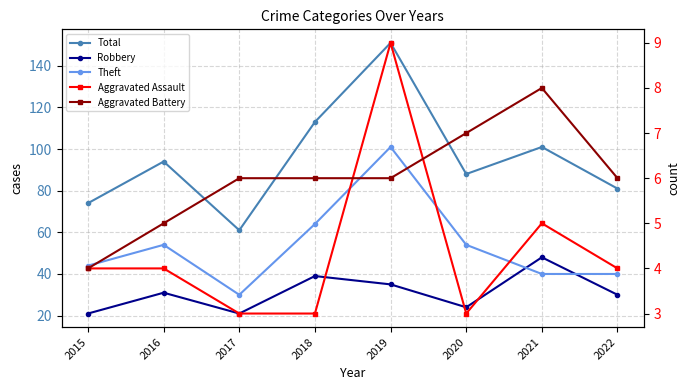

What is the value of the Total point at the 4th from the left?

113